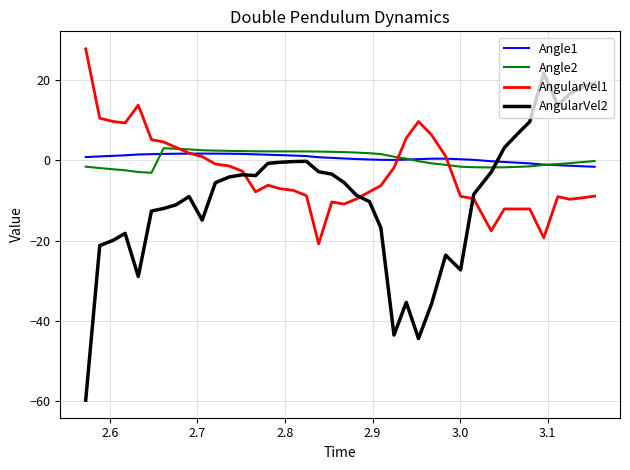

True or false: Angle1 and AngularVel2 cross at least once.

True